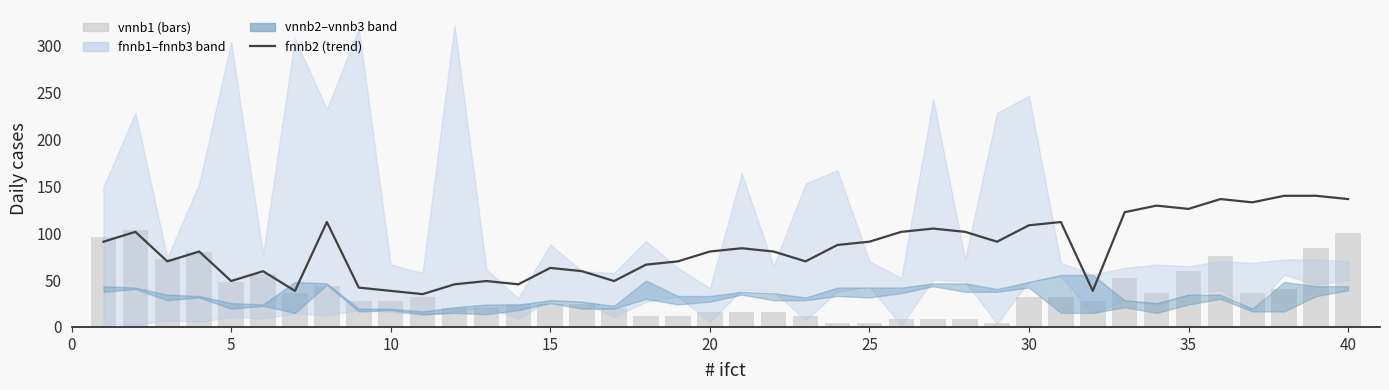

What is the value of the fnnb2 (trend) bar at the 4th from the left?

80.5